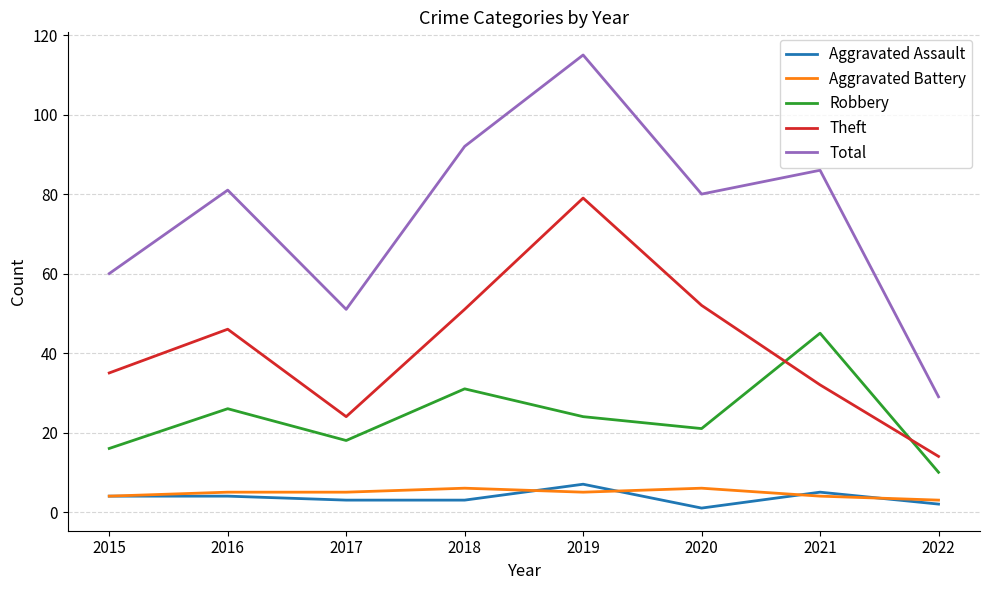

Which series has the widest spread of values?

Total